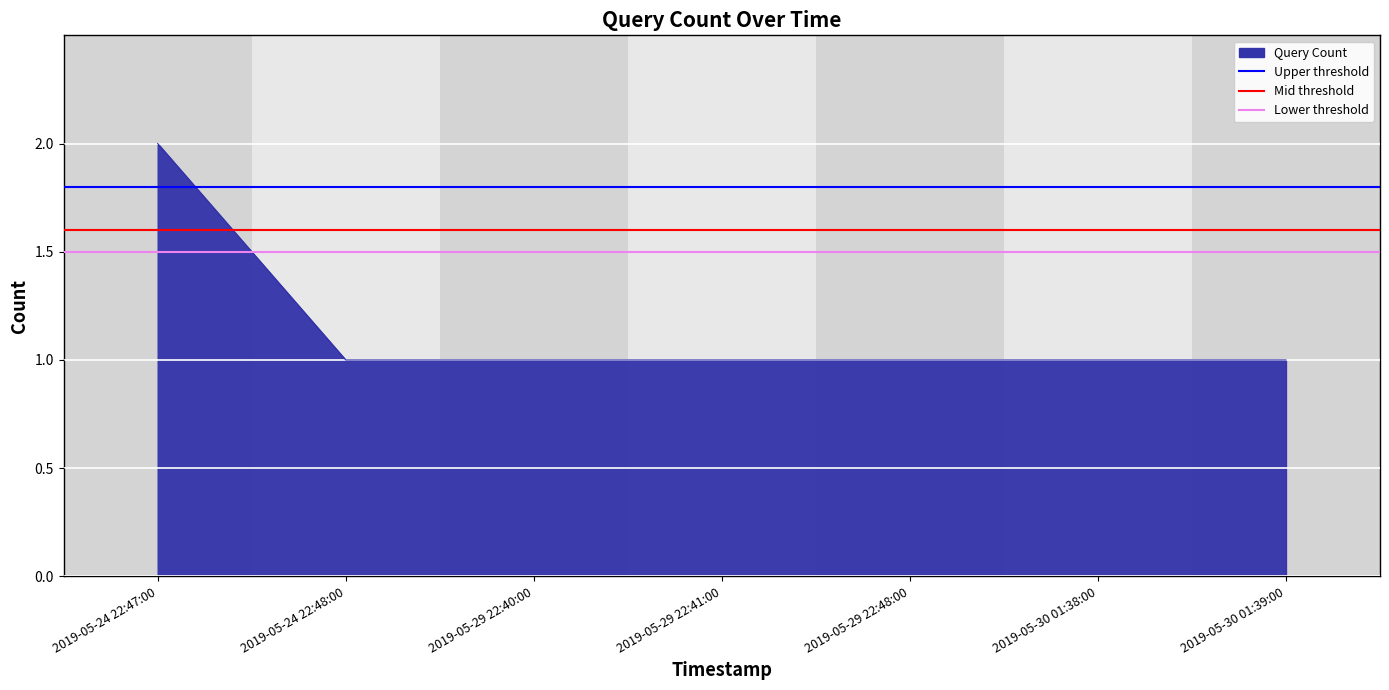

What is the value of the Lower threshold point at the 1st from the left?

1.5